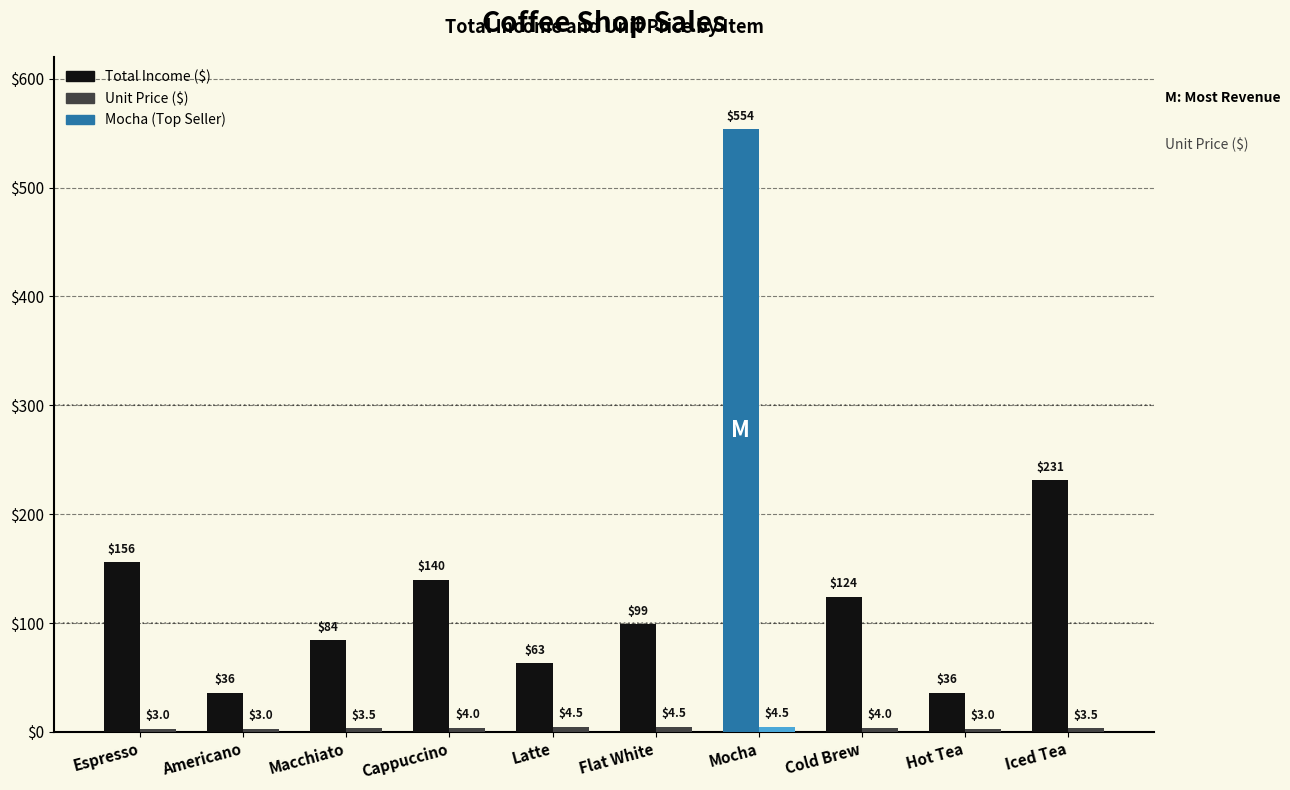

At which label does Total Income ($) first exceed 124?

Espresso